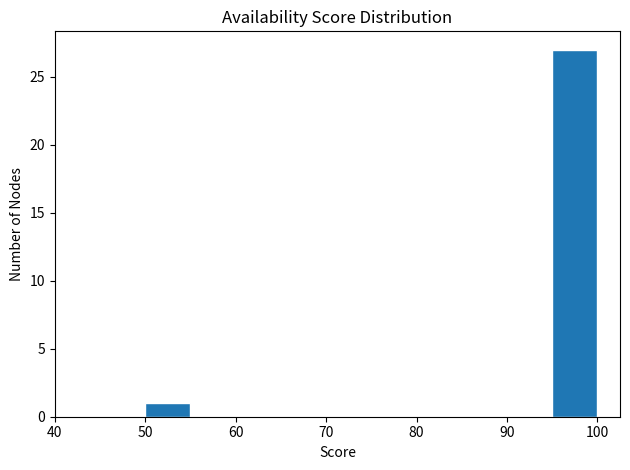

Reading left to right, transcribe this chart: for each bar, give the range it covers on the x-axis and its height. The values are not printed on the chart, so give them approximately, as read against the axis.

50 to 55: 1
55 to 60: 0
60 to 65: 0
65 to 70: 0
70 to 75: 0
75 to 80: 0
80 to 85: 0
85 to 90: 0
90 to 95: 0
95 to 100: 27